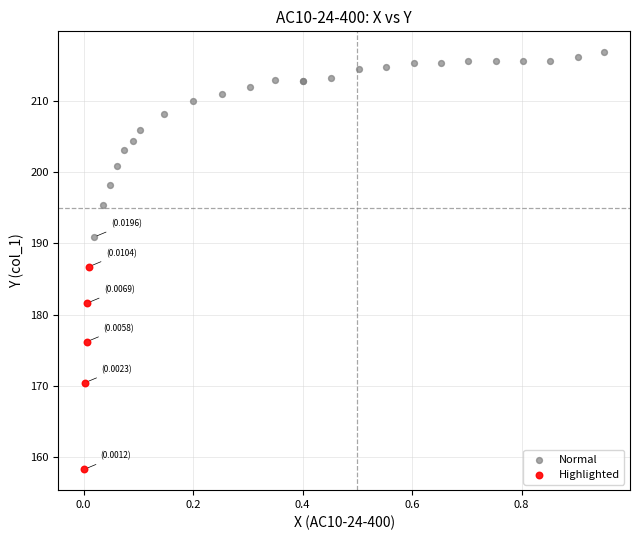

Which series contains the highest Y value?

Normal